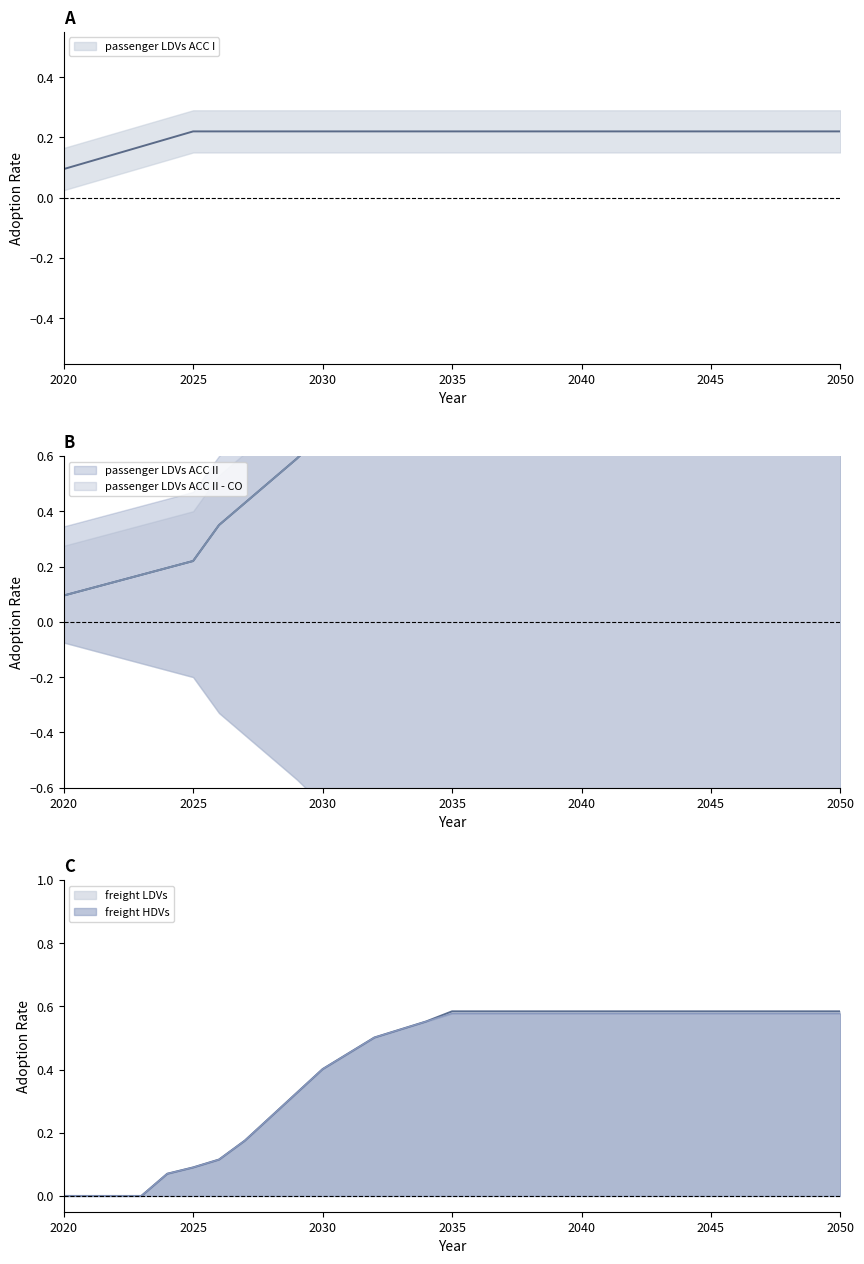

What is the difference between the maximum and minimum values in the passenger LDVs ACC I series?

0.1